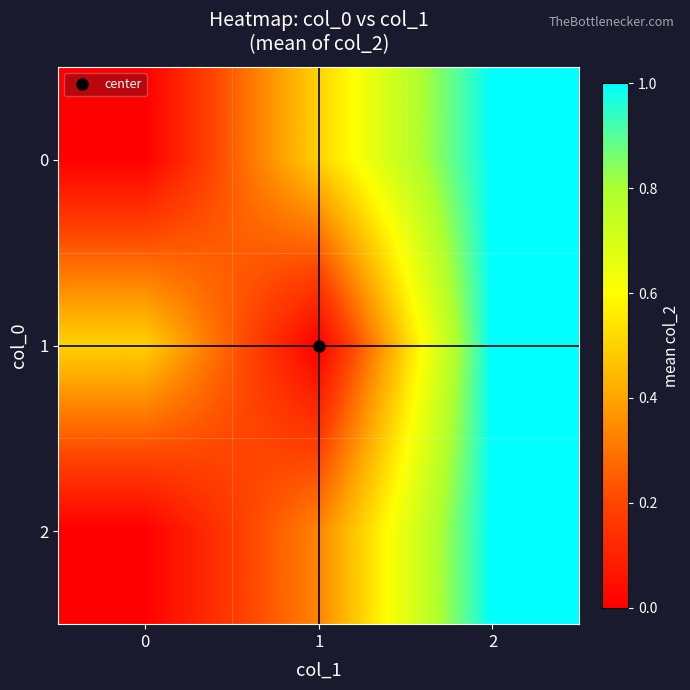

Rank the series by their maximum value, from highest to lowest.

0, 1, 2